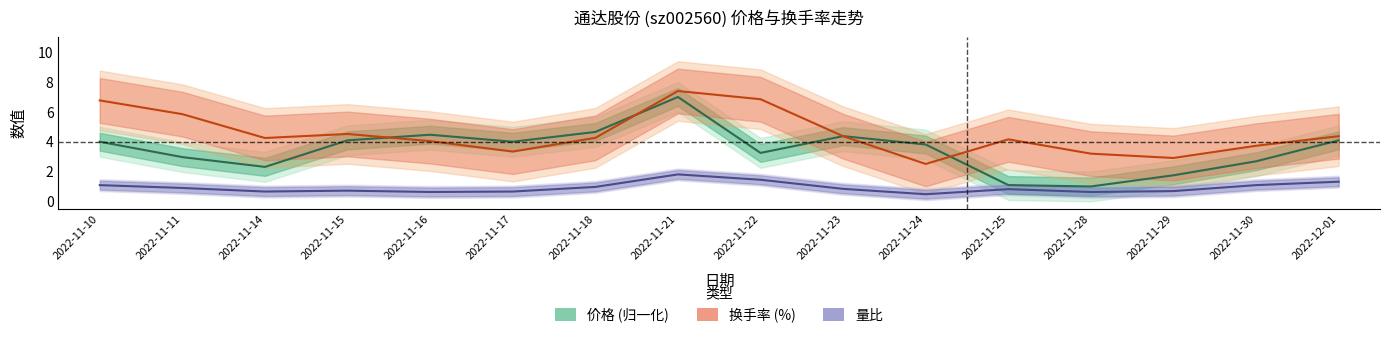

What is the highest value of the 换手率 (%) series?

7.4